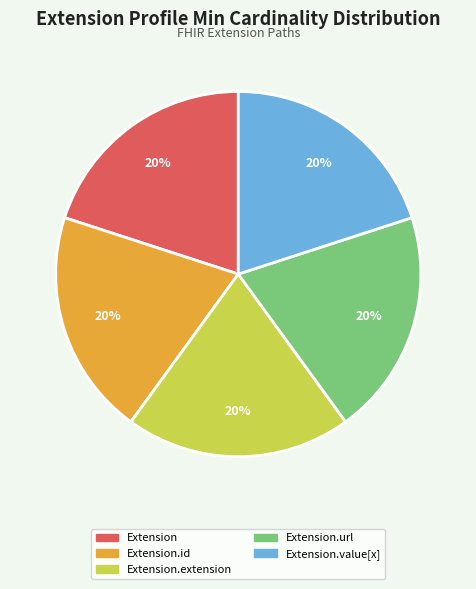

How many segments does this pie chart have?

5